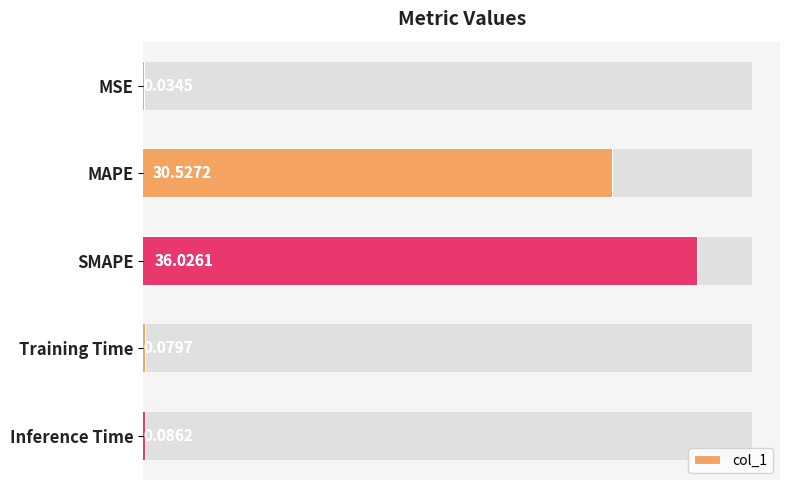

The value at Training Time is 0.1. True or false?

False